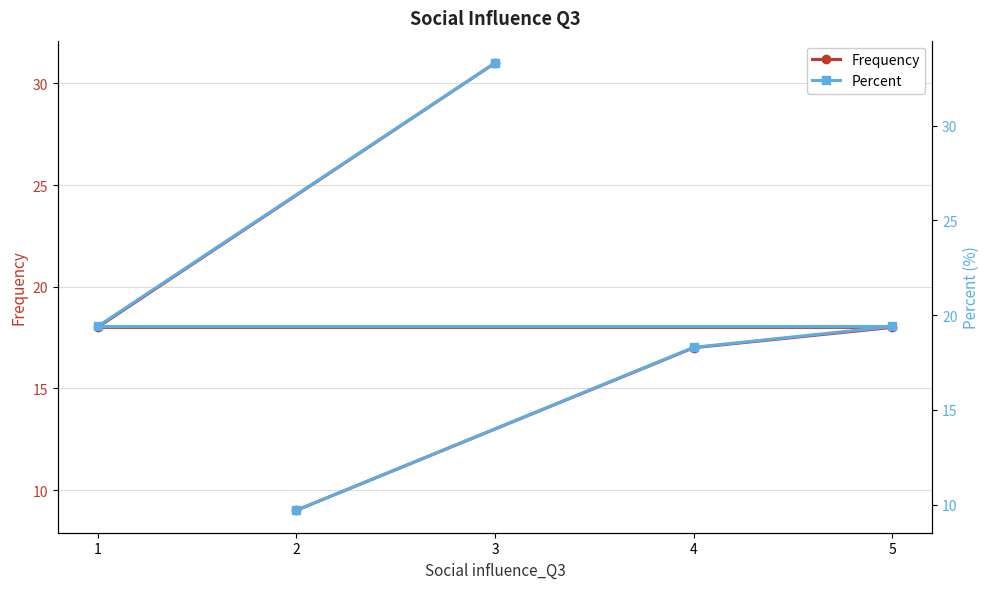

What is the minimum value for Percent?

9.7